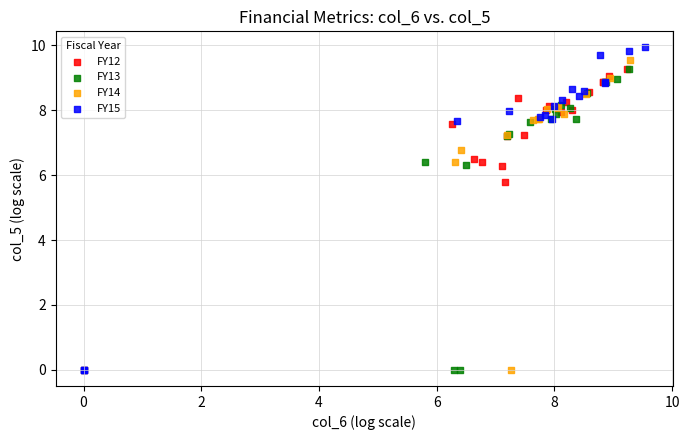

Which series has the largest Y range (max minus min)?

FY15